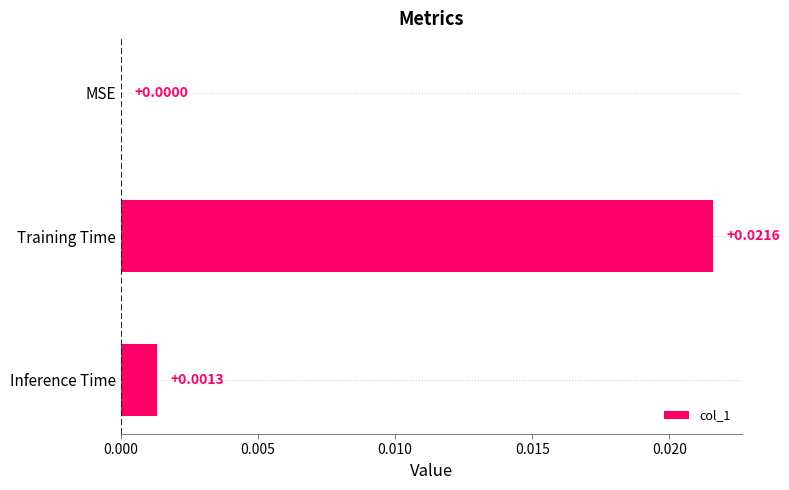

Count the number of categories in the chart.

3